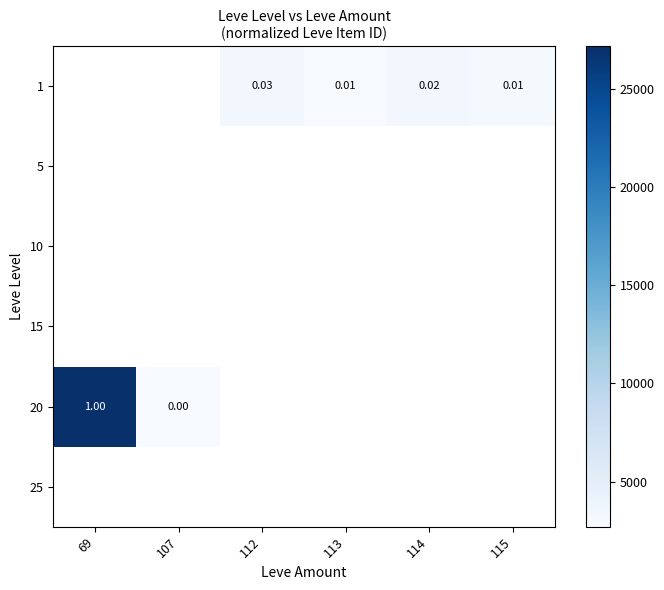

Between 107 and 113, which is larger?

113